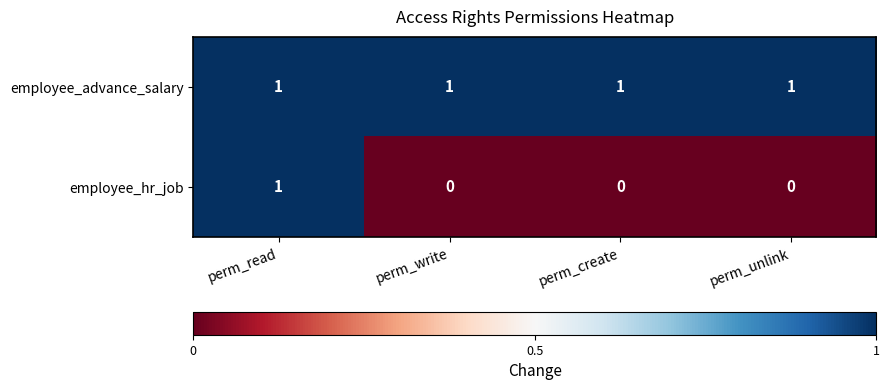

At how many categories does at least one series exceed 0?

4